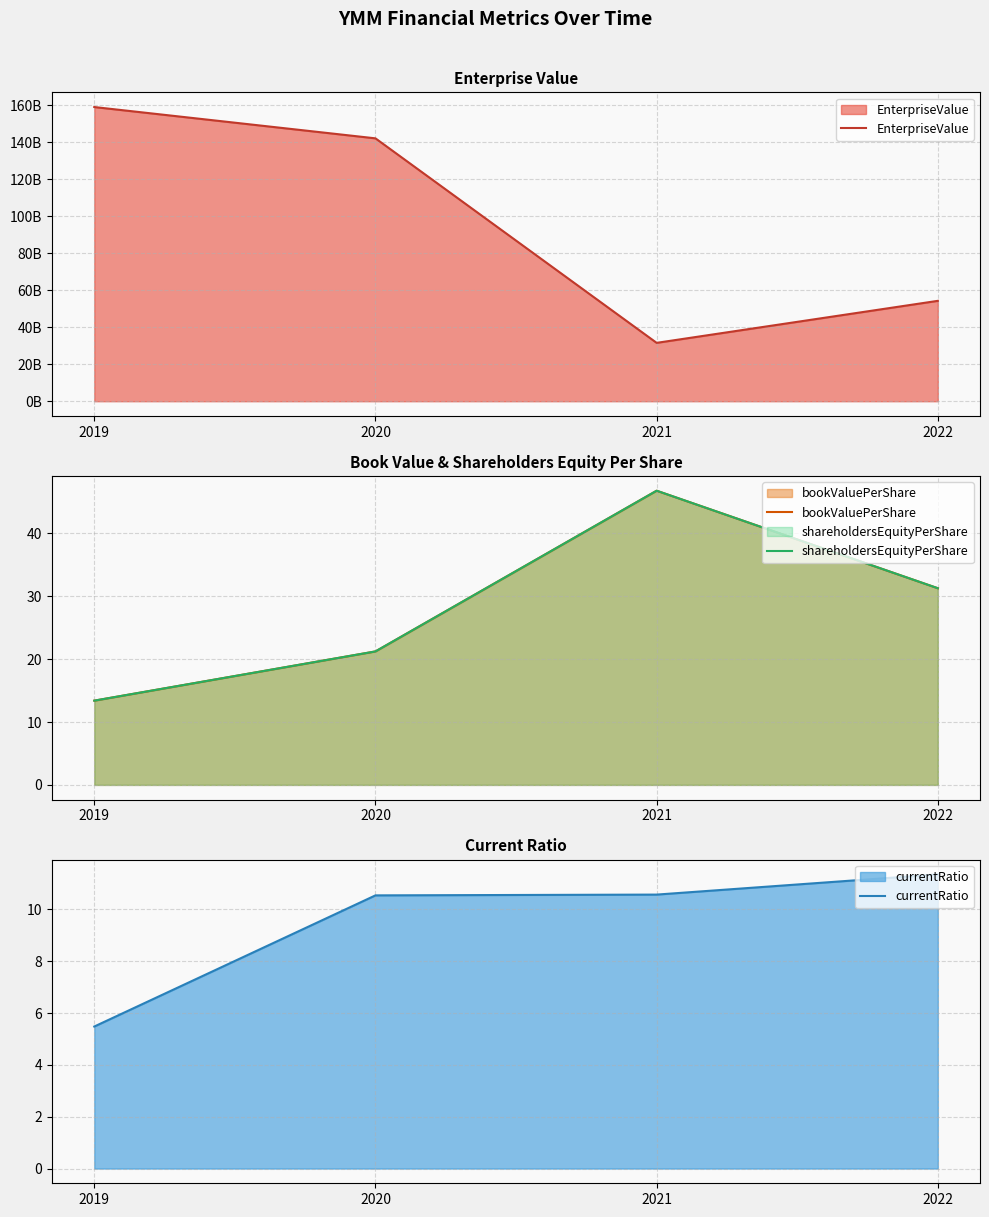

How many series are shown in this chart?

4